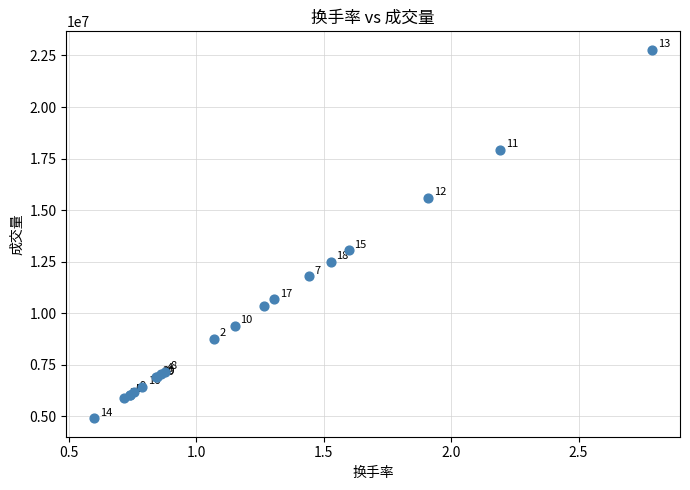

What Y value in the scatter plot is closest to 13842291?

13054410